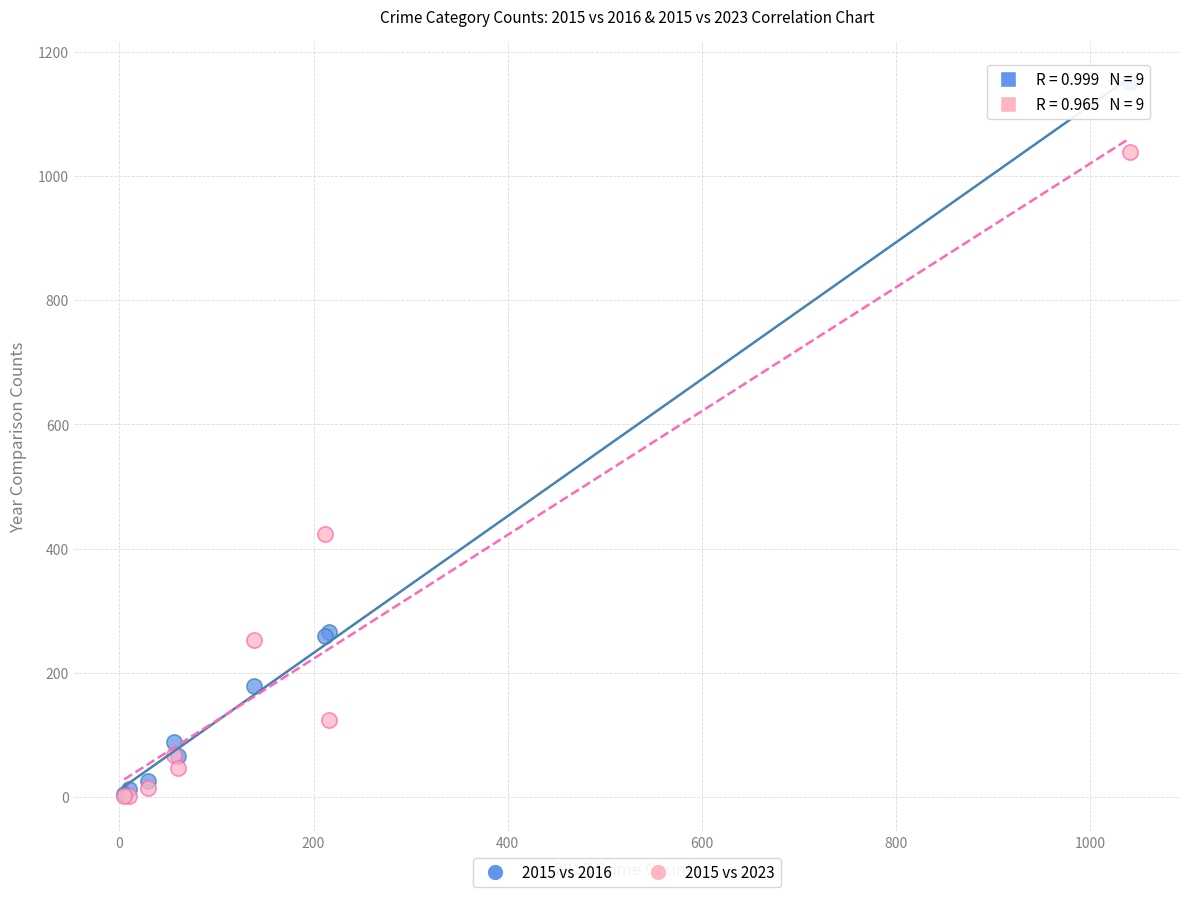

Which series contains the highest Y value?

2015 vs 2016